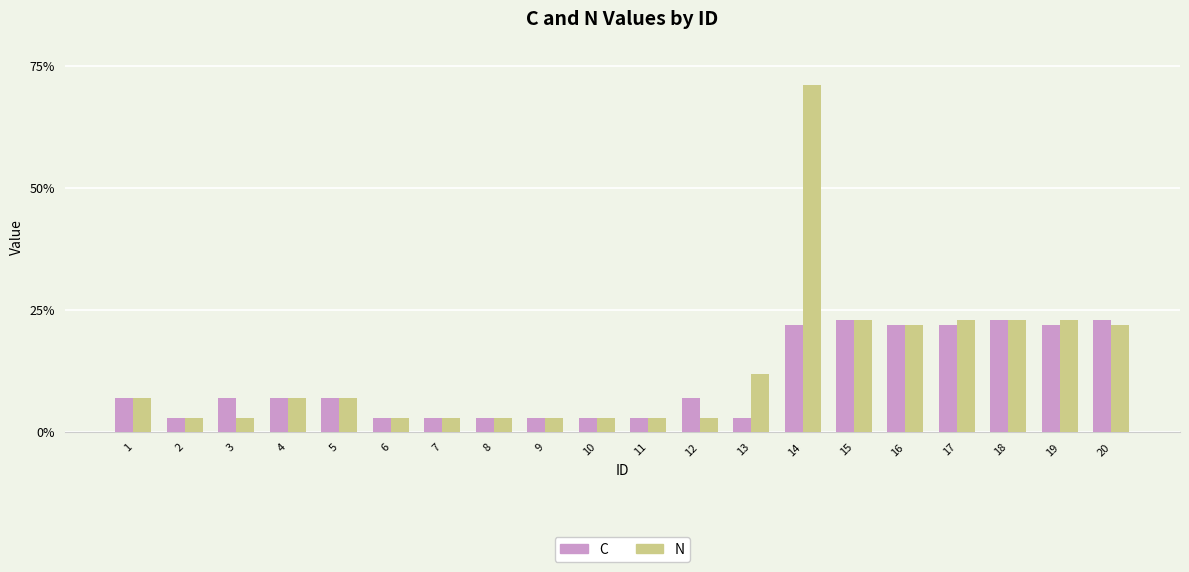

Reading left to right, list all the values displayed in this chart.

C: 7	3	7	7	7	3	3	3	3	3	3	7	3	22	23	22	22	23	22	23
N: 7	3	3	7	7	3	3	3	3	3	3	3	12	71	23	22	23	23	23	22